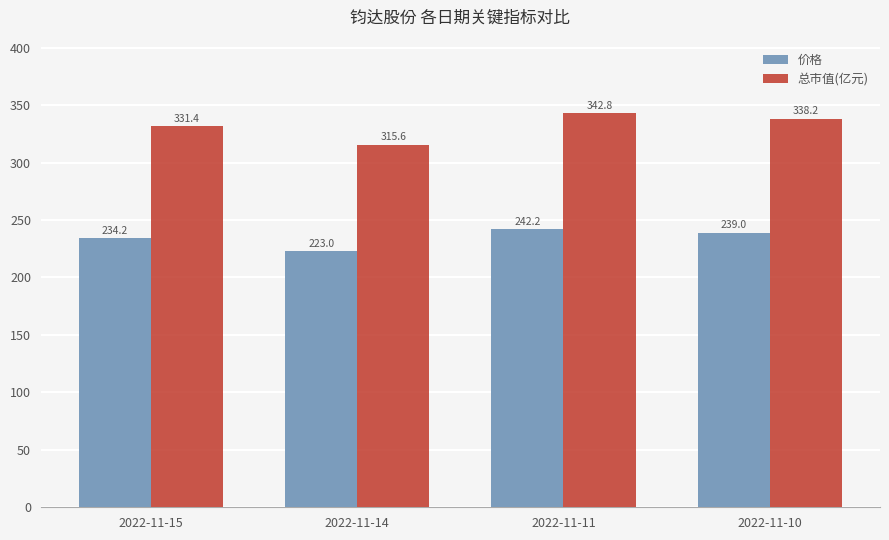

At 2022-11-10, list the series in order from largest to smallest.

总市值(亿元), 价格